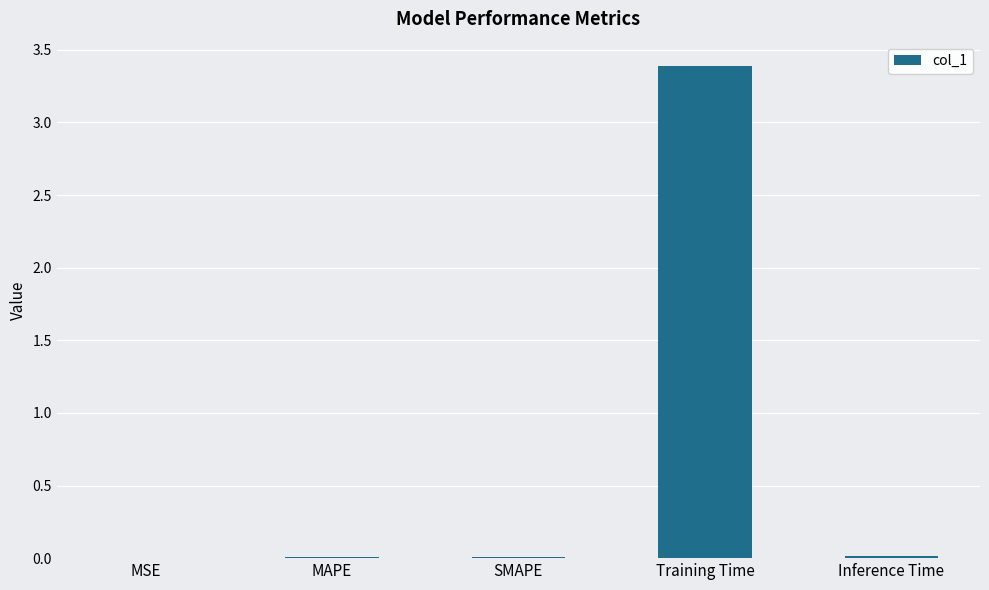

Between SMAPE and Training Time, which is larger?

Training Time